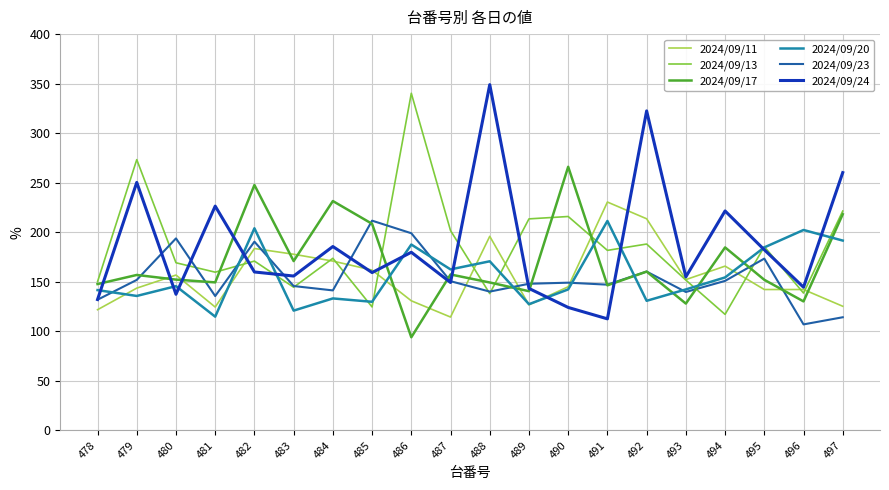

At how many categories does at least one series exceed 268?

4